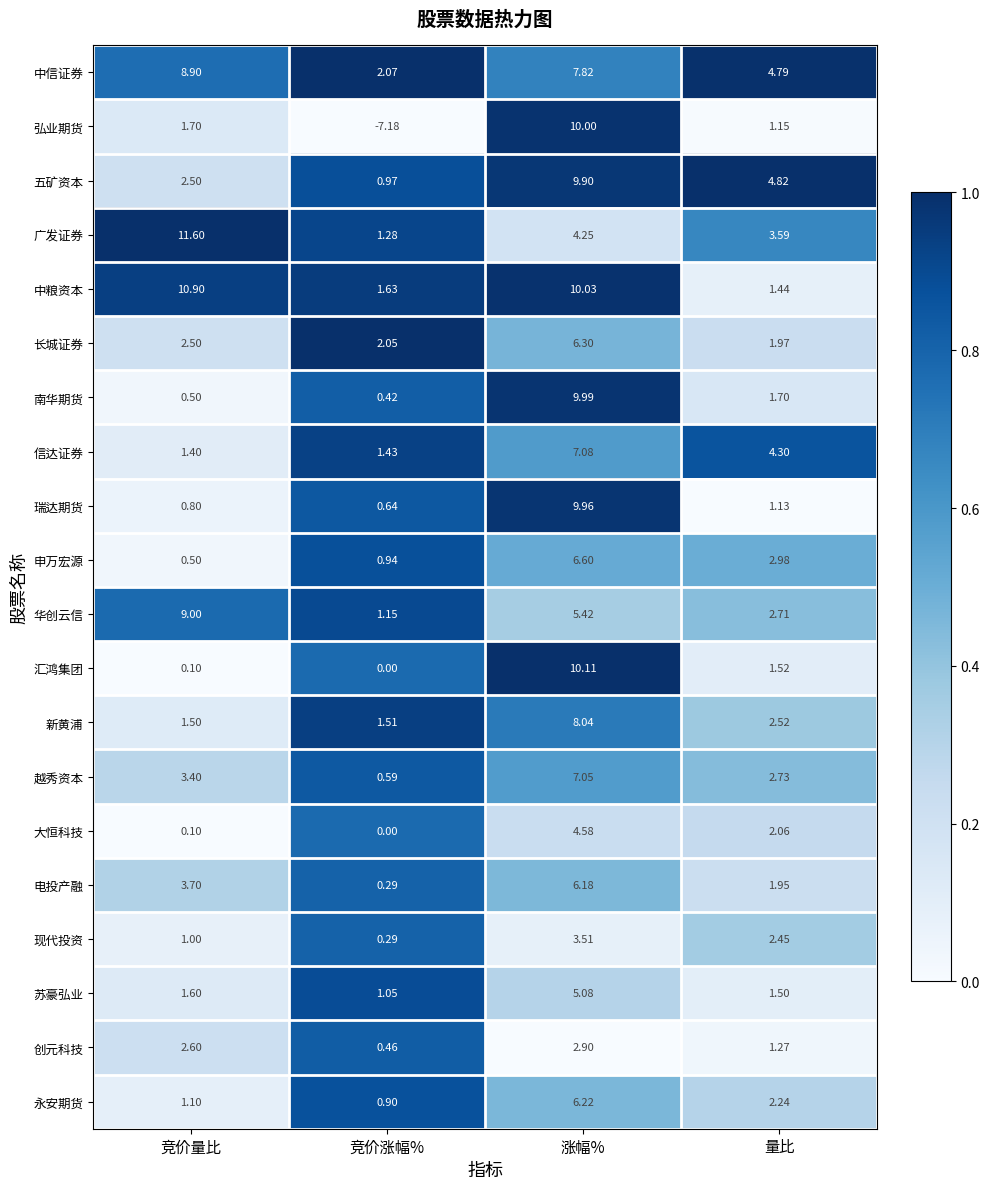

Rank the categories by 五矿资本 value from highest to lowest.

涨幅%, 量比, 竞价量比, 竞价涨幅%